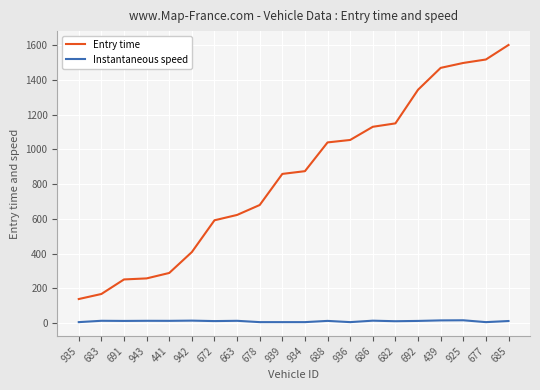

List the series in order of their peak value, highest first.

Entry time, Instantaneous speed